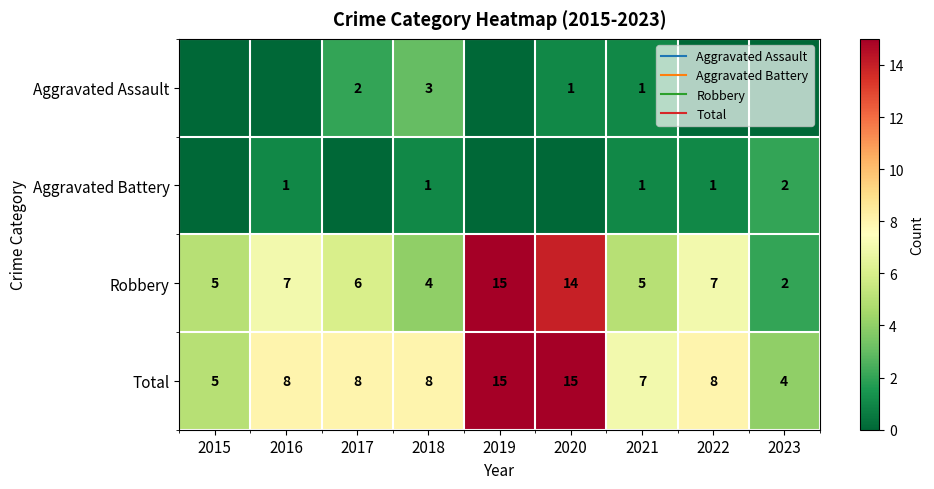

At which category does the chart reach its minimum across all series?

2015